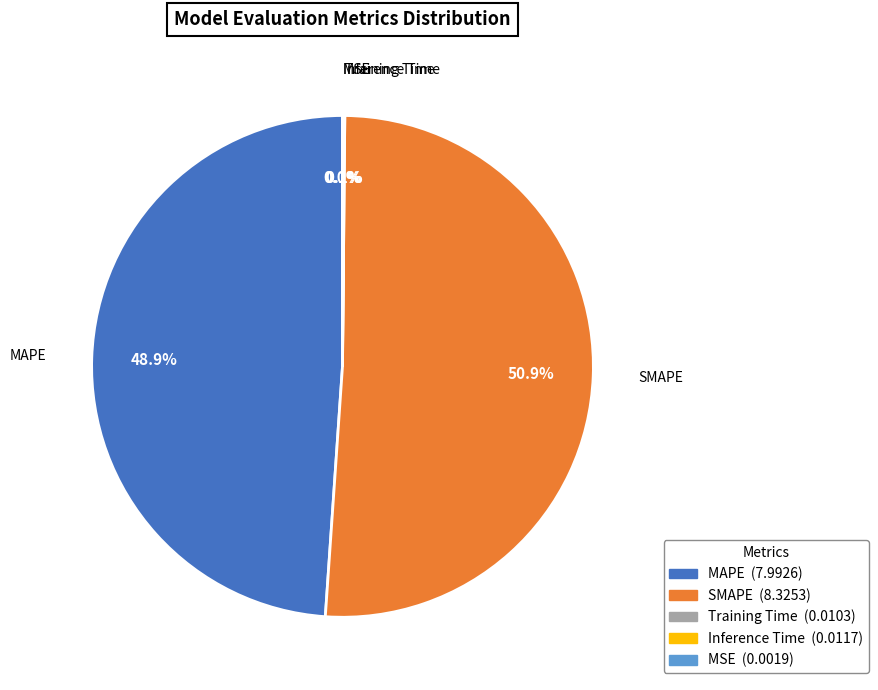

Which category has the biggest portion of the pie?

SMAPE